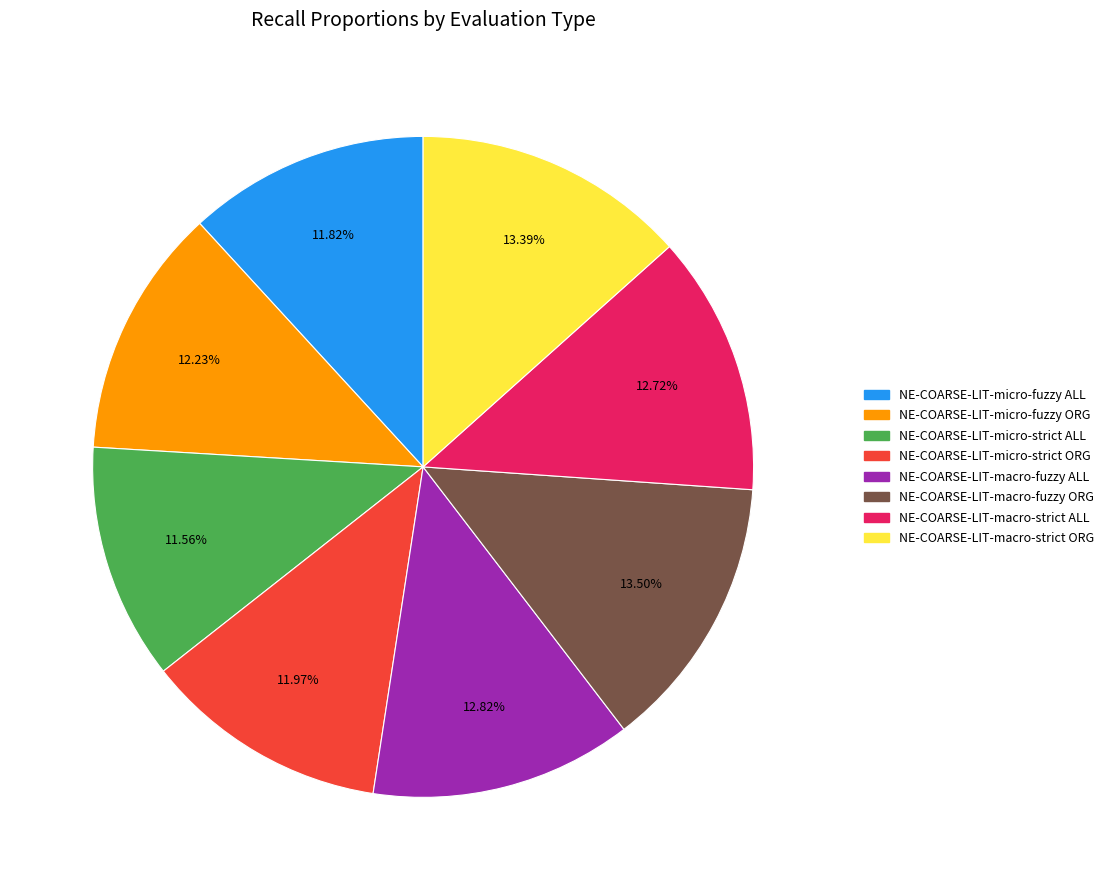

Between NE-COARSE-LIT-micro-fuzzy ALL and NE-COARSE-LIT-macro-strict ALL, which is larger?

NE-COARSE-LIT-macro-strict ALL